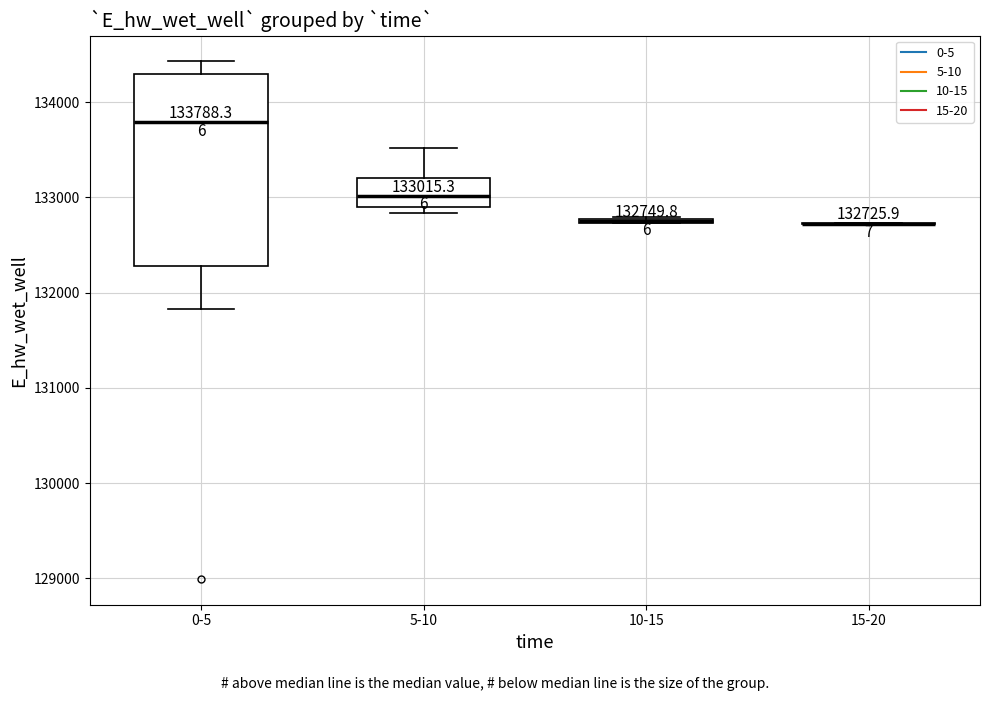

Comparing the boxes themselves (not the whiskers), which one is the tallest?

0-5